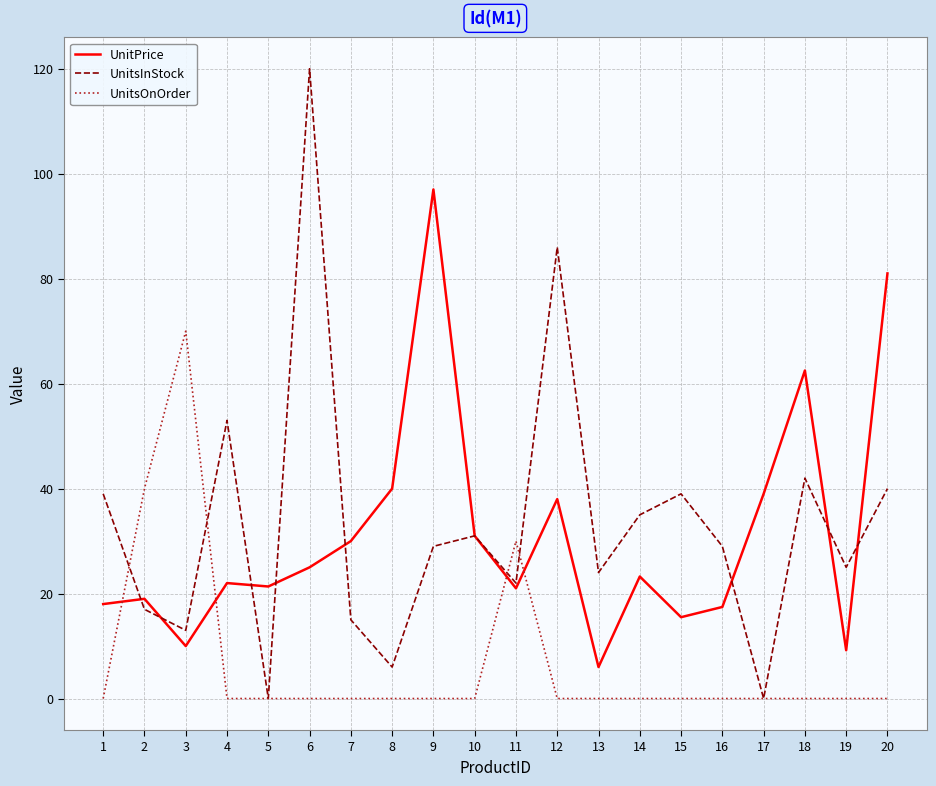

What is the maximum value for UnitPrice?

97.0